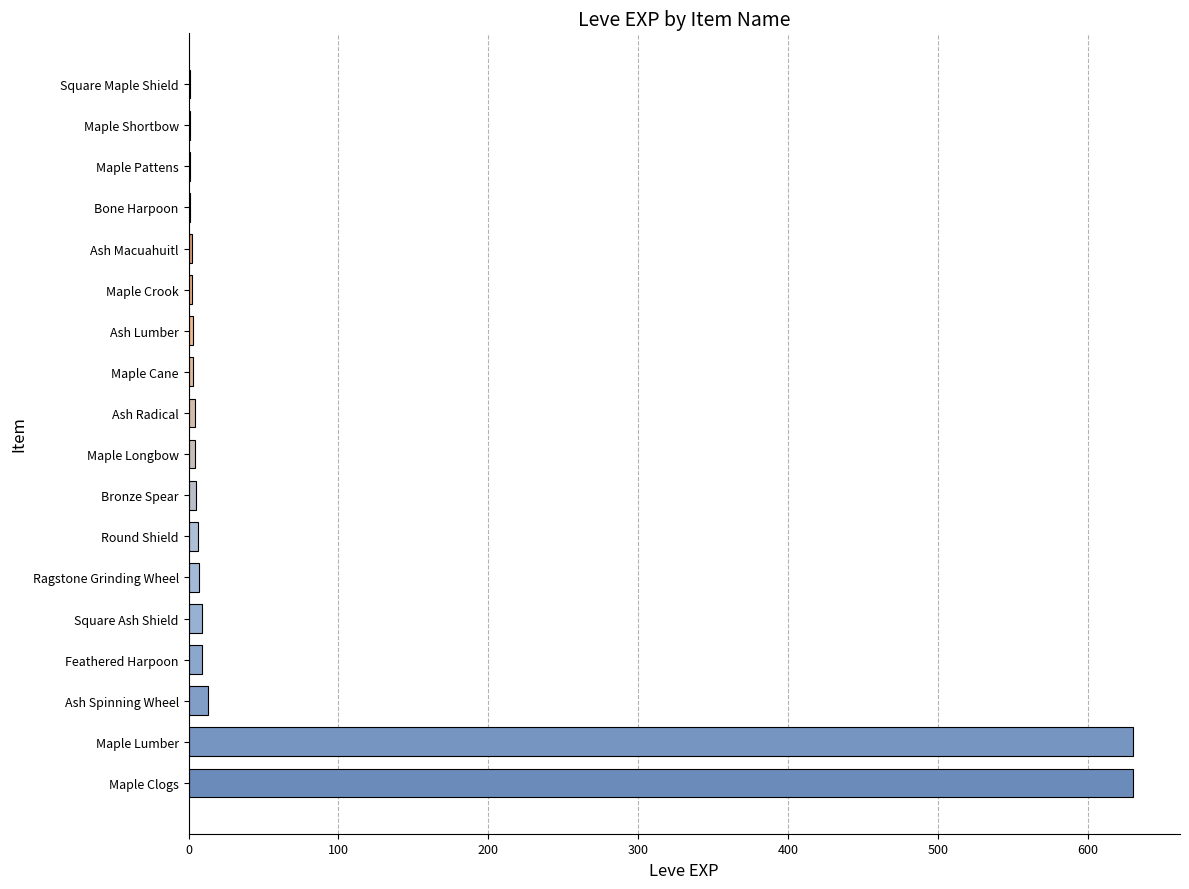

What is the maximum value shown in the chart?

630